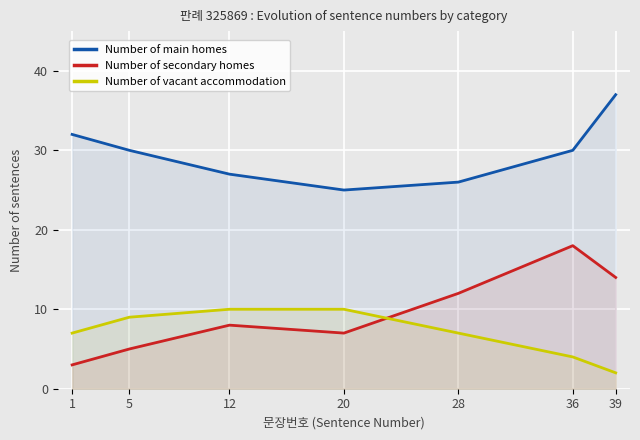

Which series has the widest spread of values?

Number of secondary homes